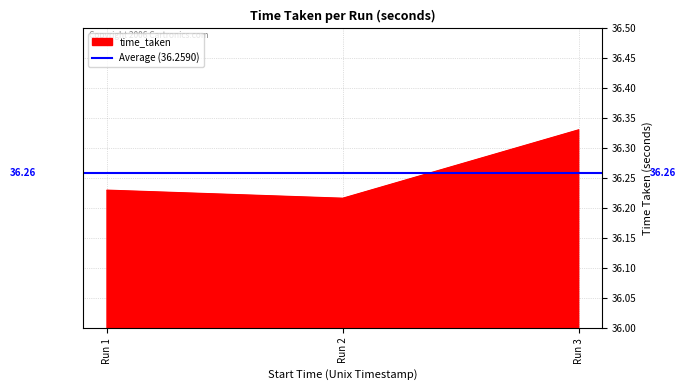

Reading right to left, what are all the values shown in this chart?

36.3	36.2	36.2